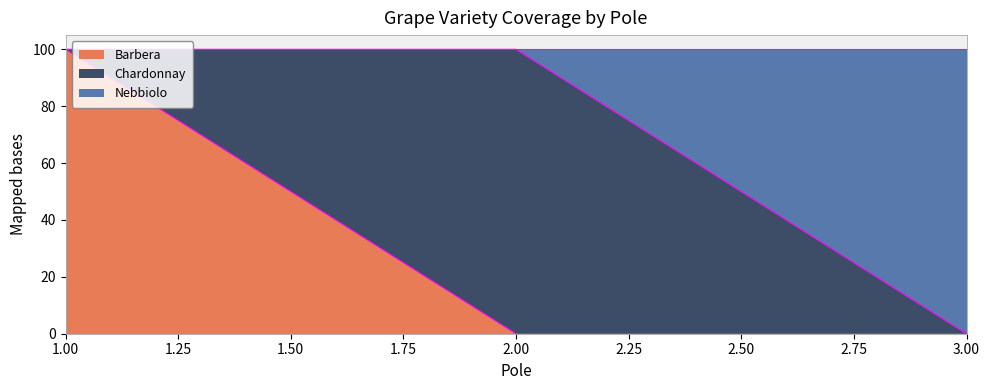

What are all the series names shown in the legend?

Barbera, Chardonnay, Nebbiolo